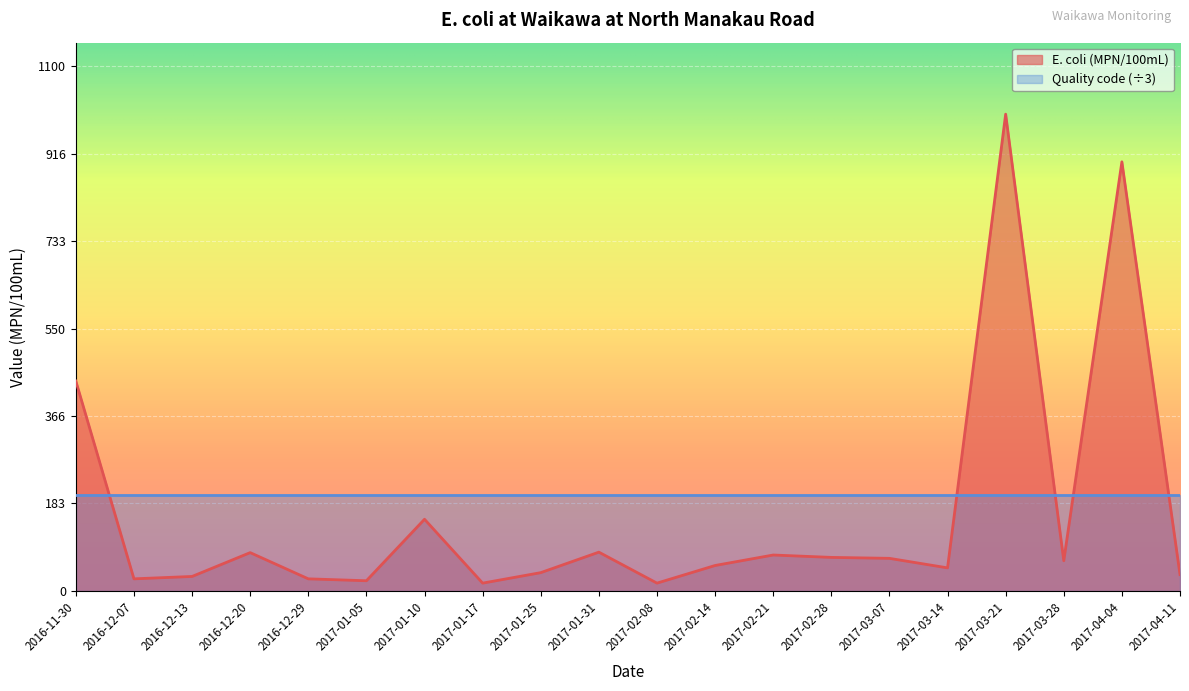

What is the value of the 2nd point from the left?

25